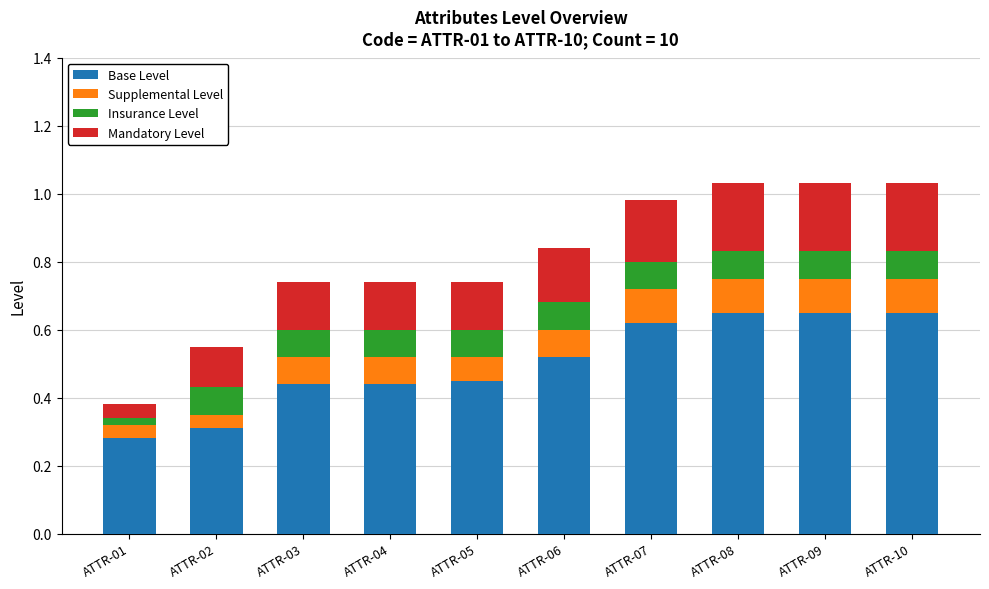

The Base Level series shows 1.0 at ATTR-07. True or false?

False